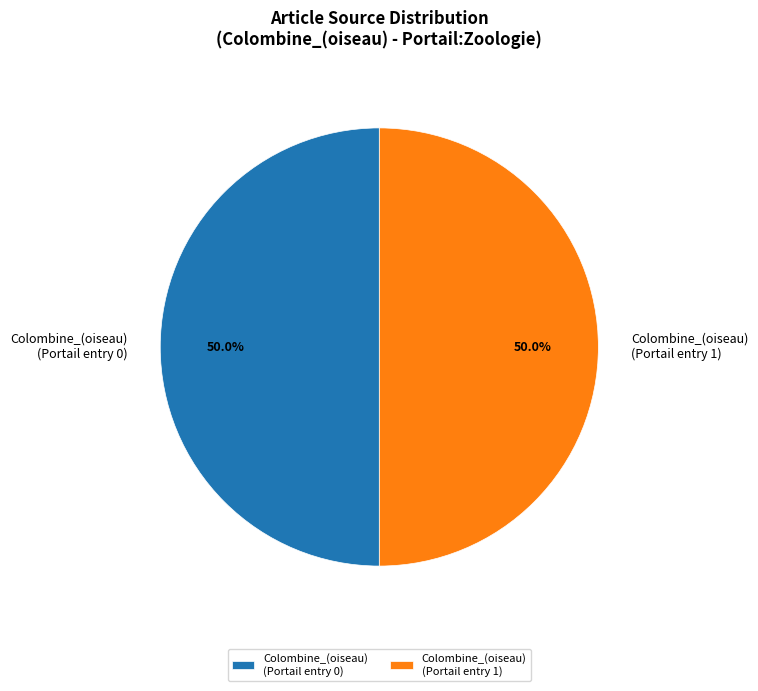

What portion of the pie excludes Colombine_(oiseau) (Portail entry 0)?

50.0%